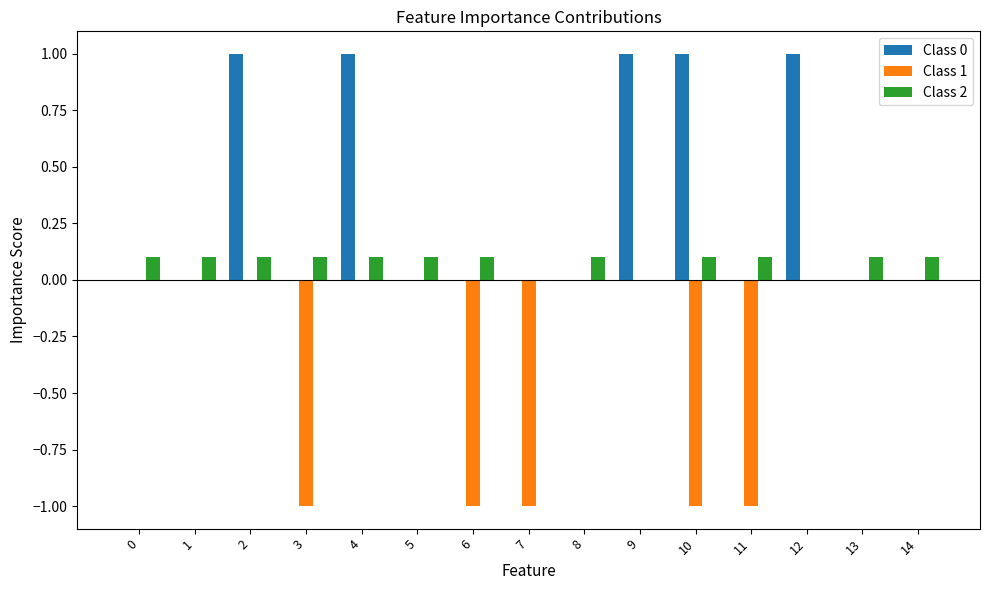

What is the maximum value shown in the chart?

1.0